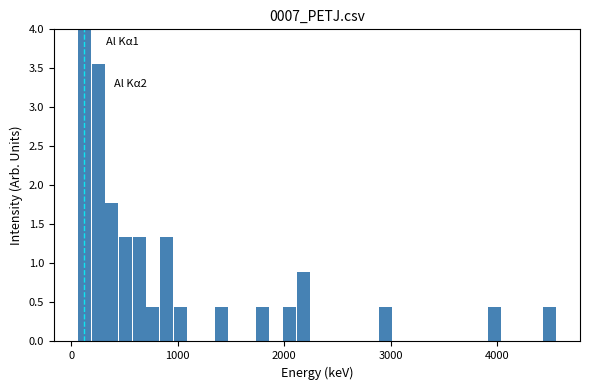

Around what value on the x-axis is the tallest bar? Give the approximate position of its centre, as read against the axis.

100